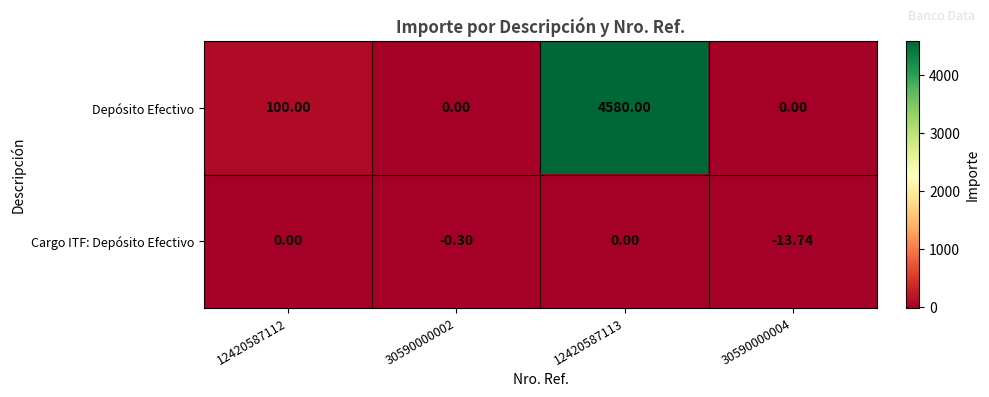

At how many categories does at least one series exceed 1876?

1